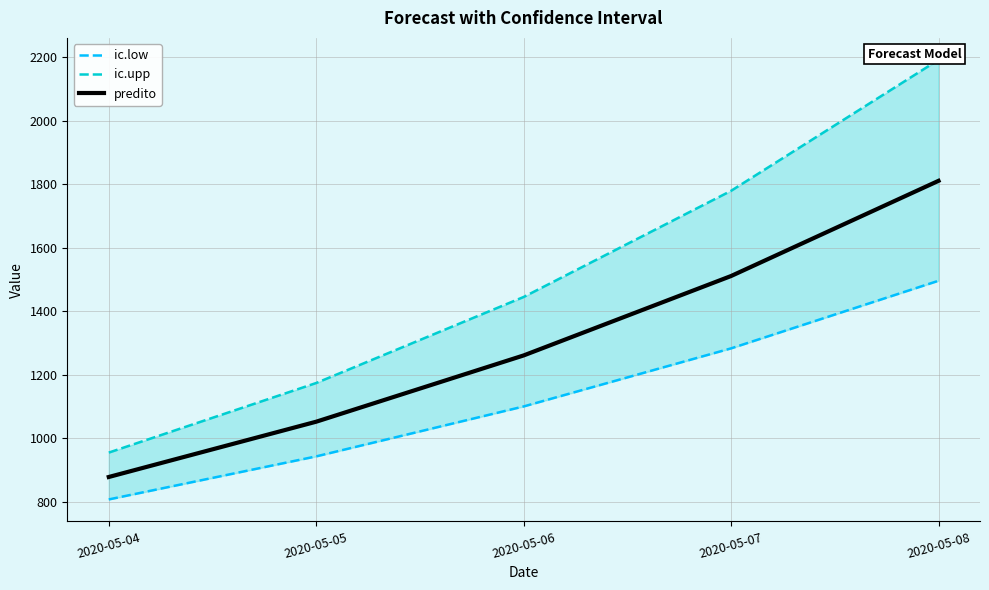

At how many categories does at least one series exceed 2115?

1